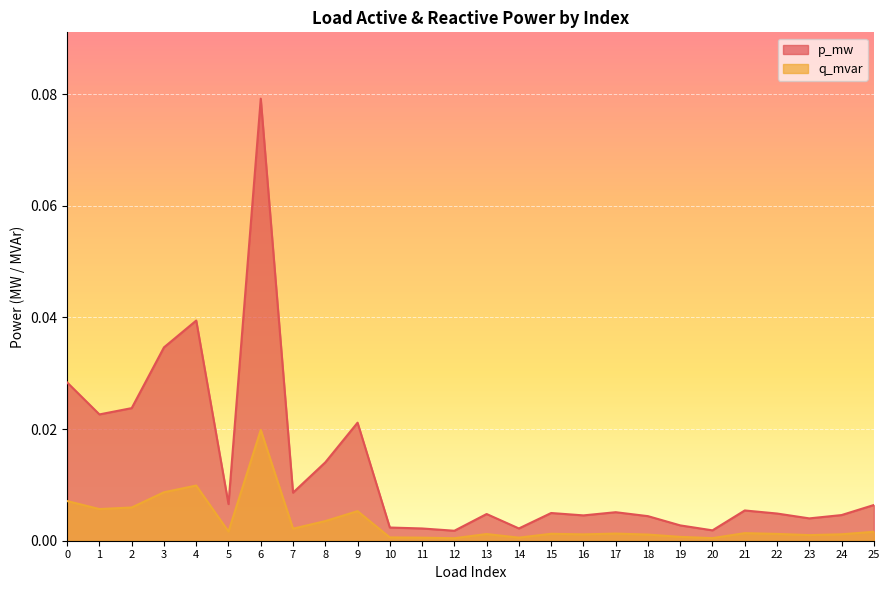

Rank the series at 6 from highest to lowest value.

p_mw, q_mvar